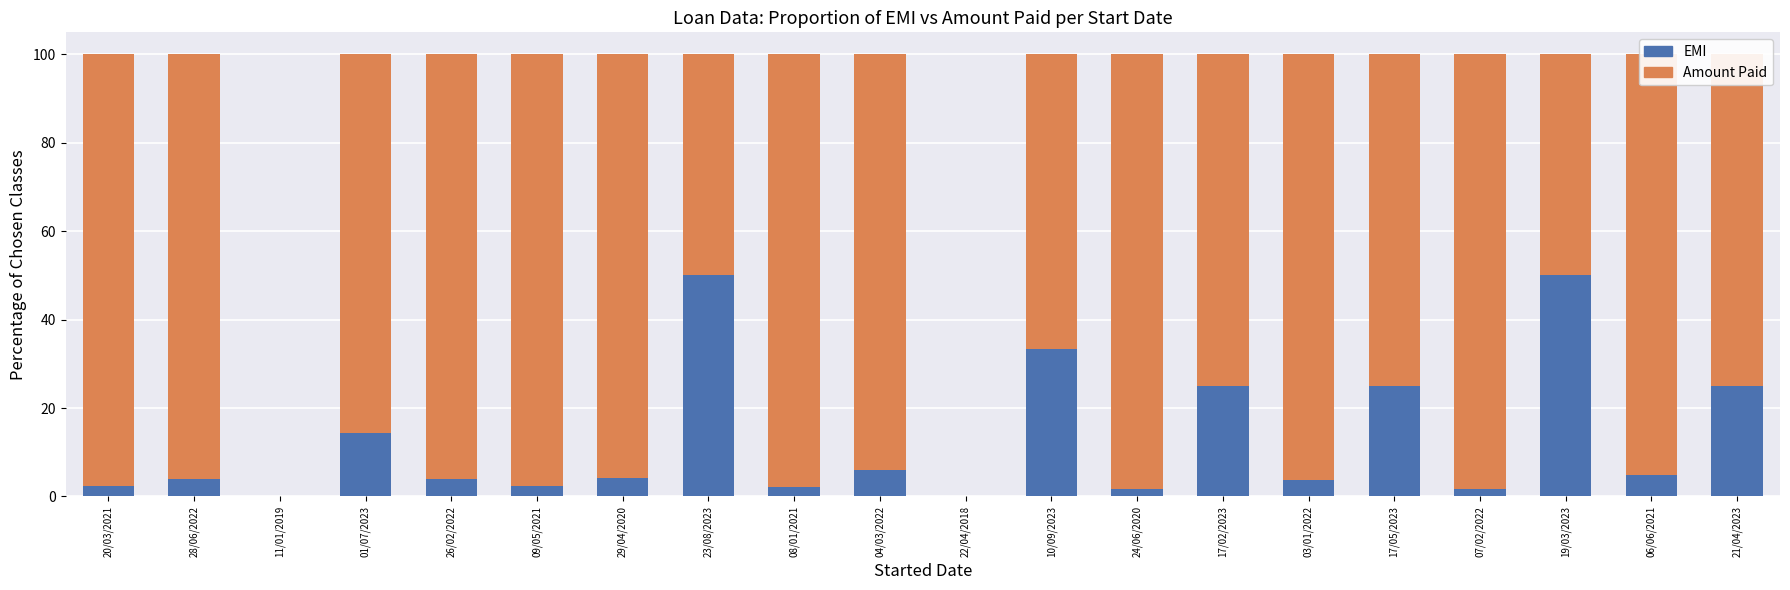

True or false: EMI has a value of 30.0 at 11/01/2019.

False